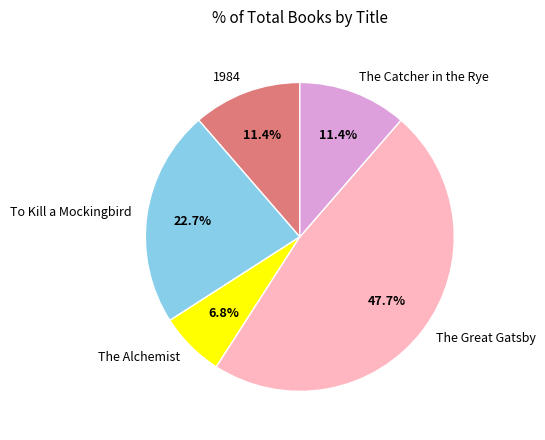

True or false: 1984 accounts for 11% of the total.

True